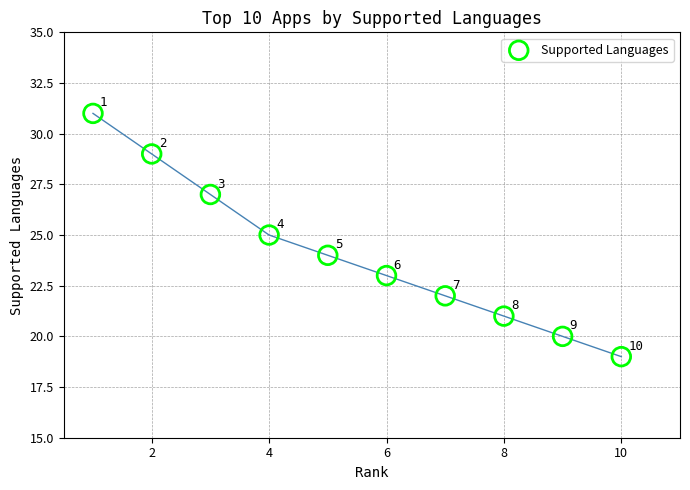

What is the average X value?

6